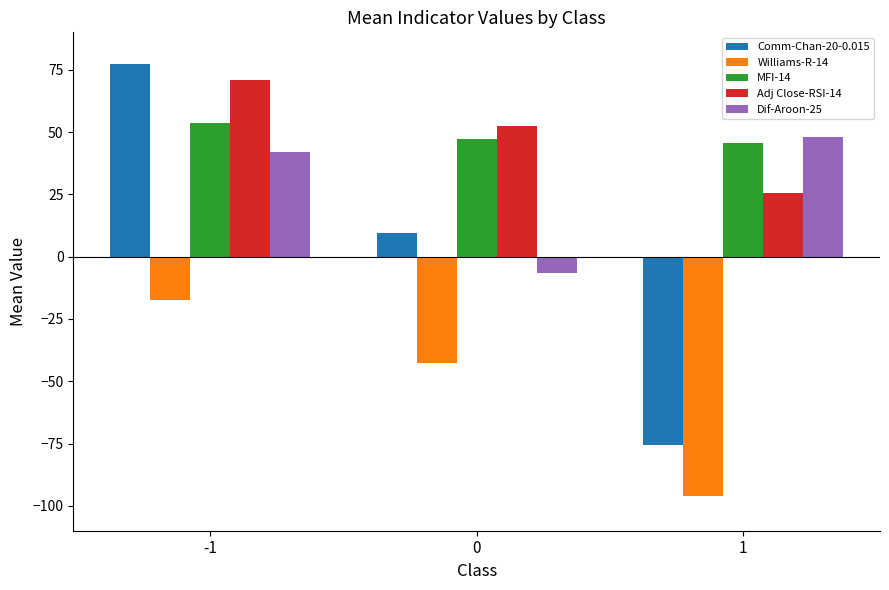

What are all the series names shown in the legend?

Comm-Chan-20-0.015, Williams-R-14, MFI-14, Adj Close-RSI-14, Dif-Aroon-25